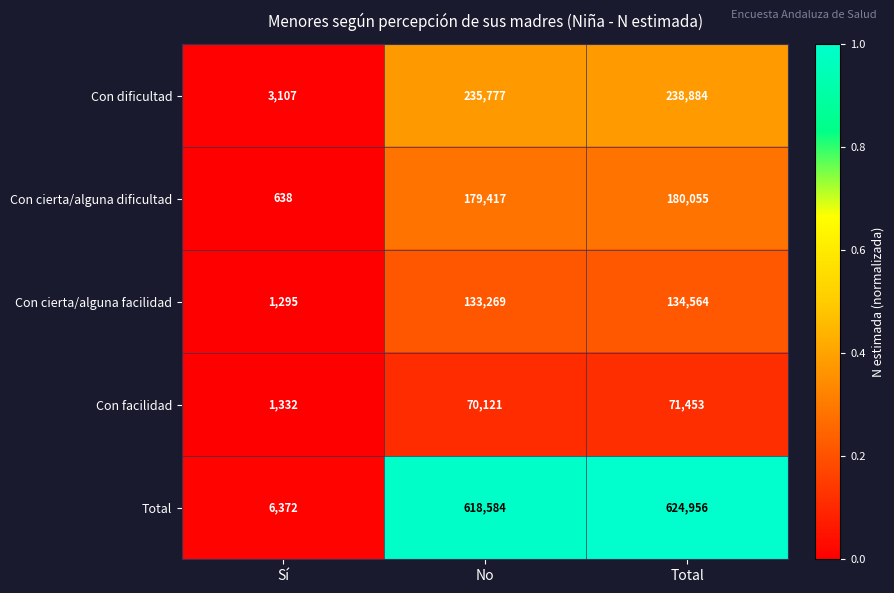

What is the difference between the second highest and minimum values in the Con dificultad series?

232670